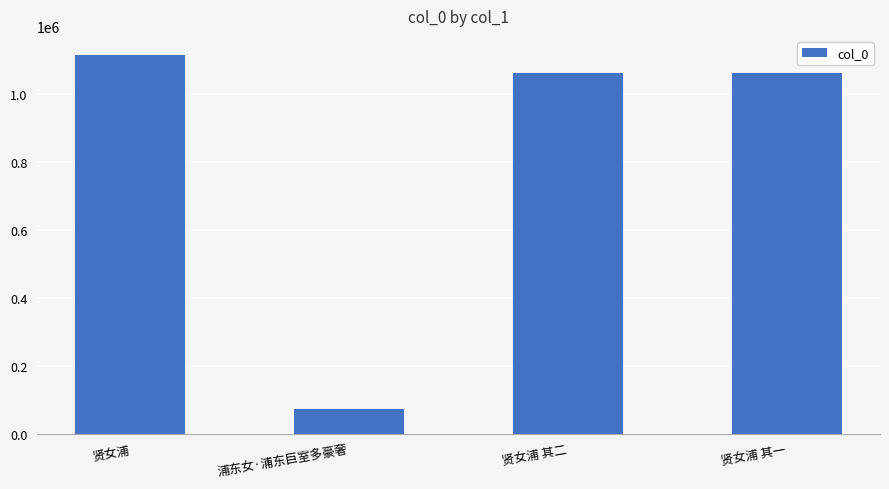

What position from the right is 贤女浦 其一?

1